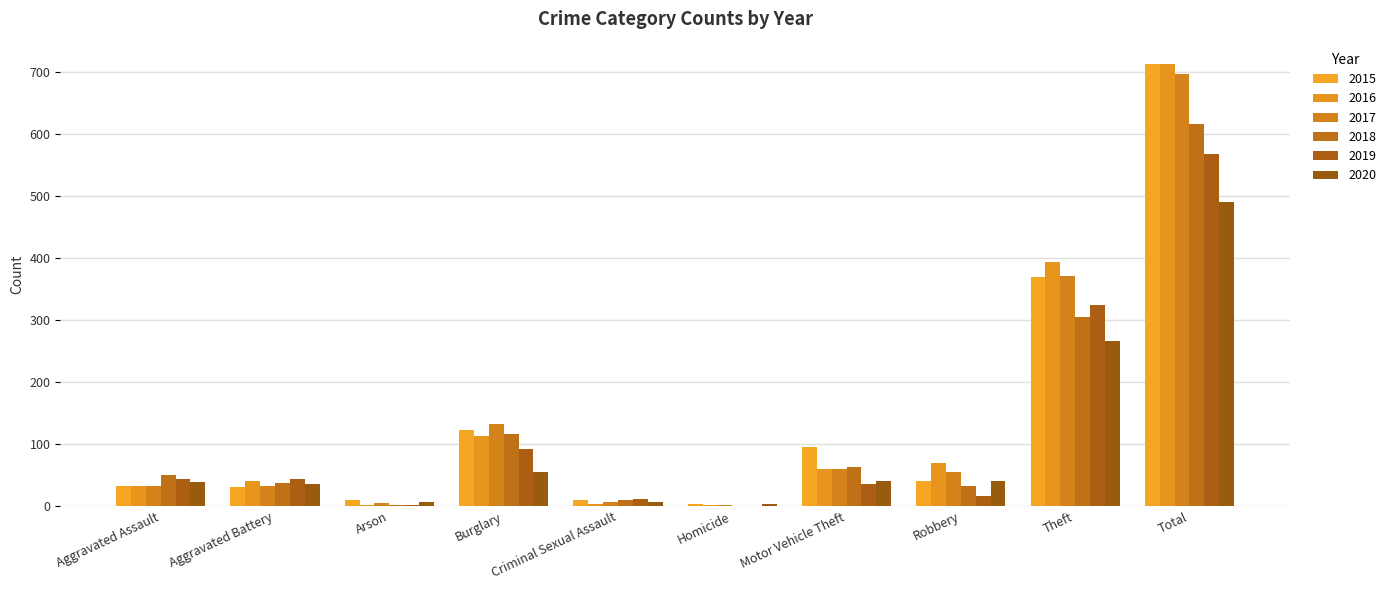

How many groups of bars are there?

10